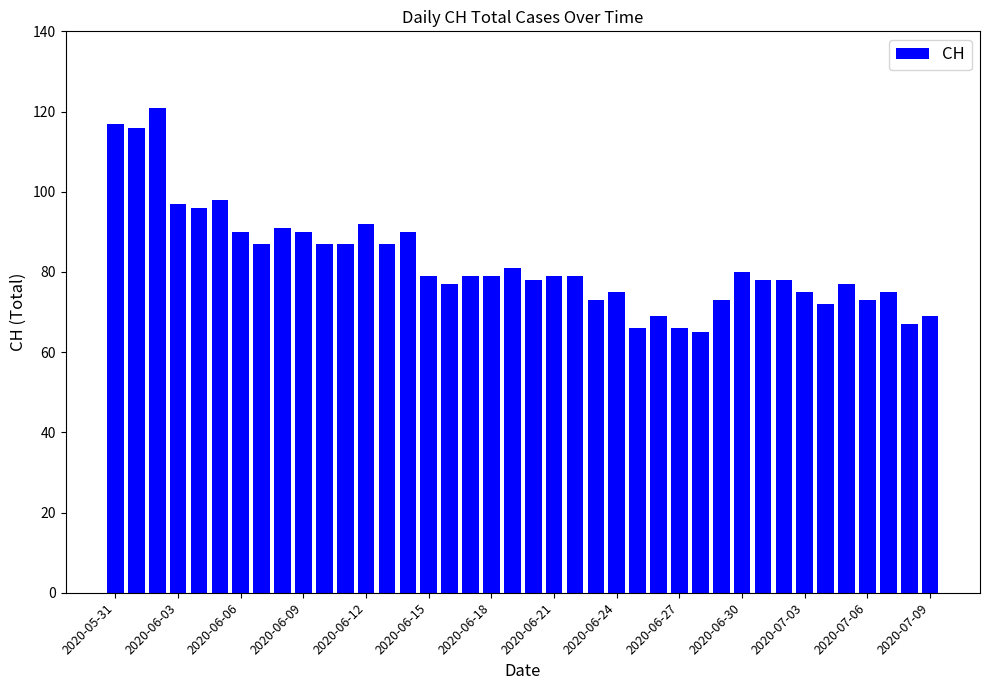

What is the sum of all values?

3308